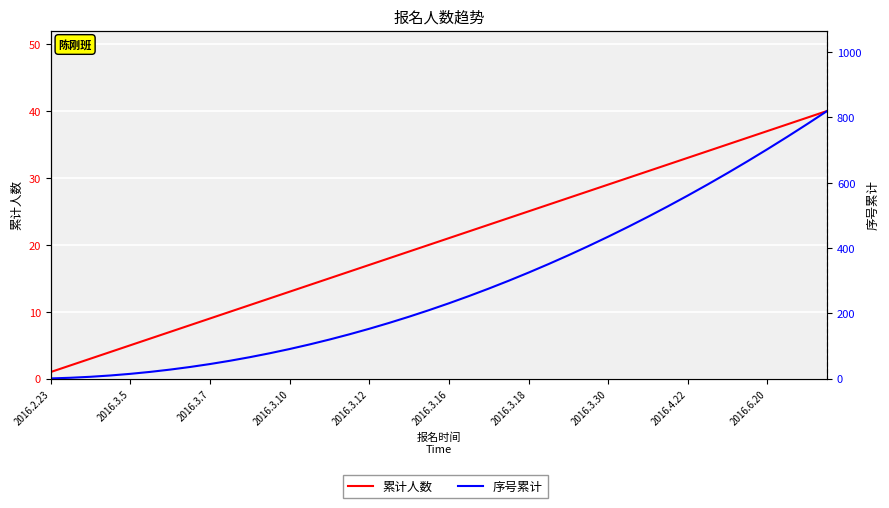

Rank the series at 35 from lowest to highest value.

累计人数, 序号累计